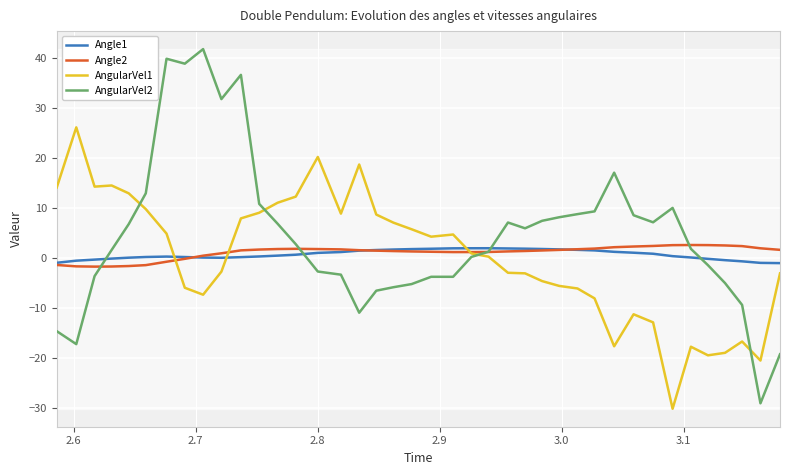

What is the smallest value displayed?

-30.1